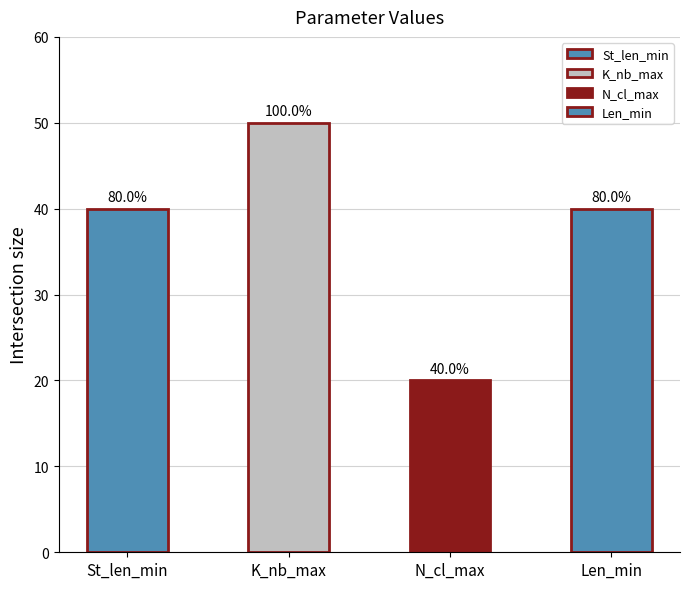

Which has a higher value, St_len_min or Len_min?

St_len_min